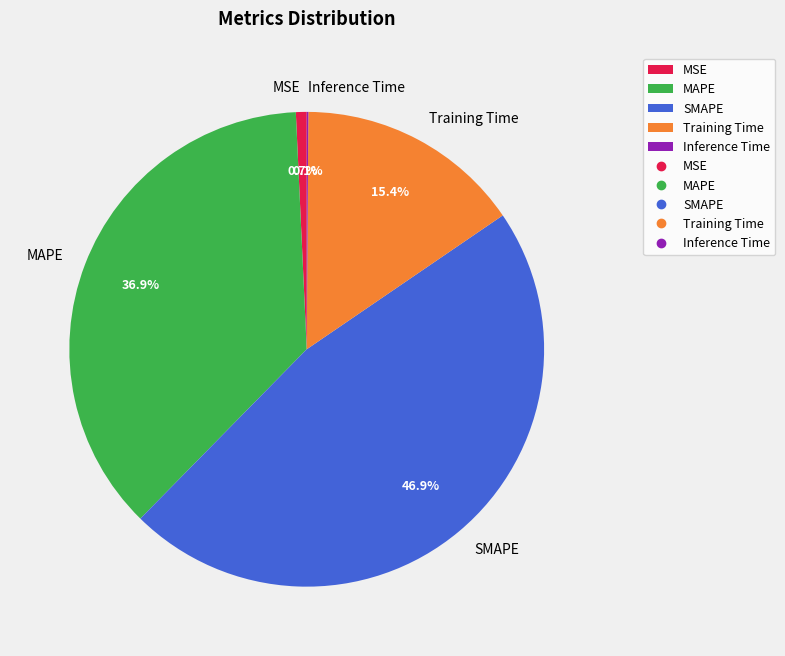

To the nearest percent, what is the average slice percentage?

20%